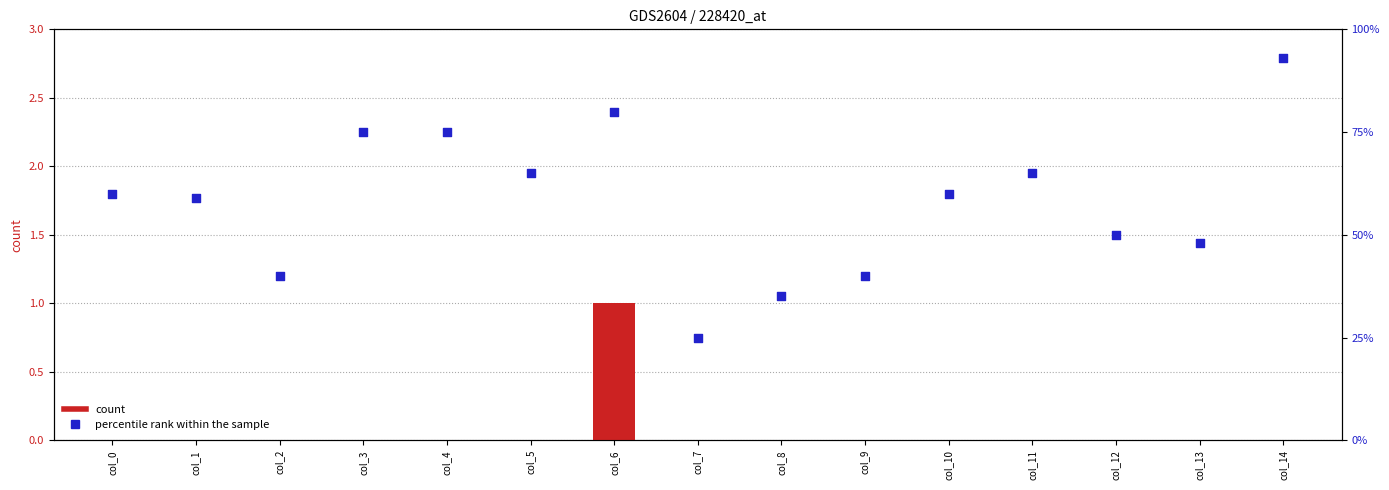

Which series reaches the minimum Y coordinate?

count